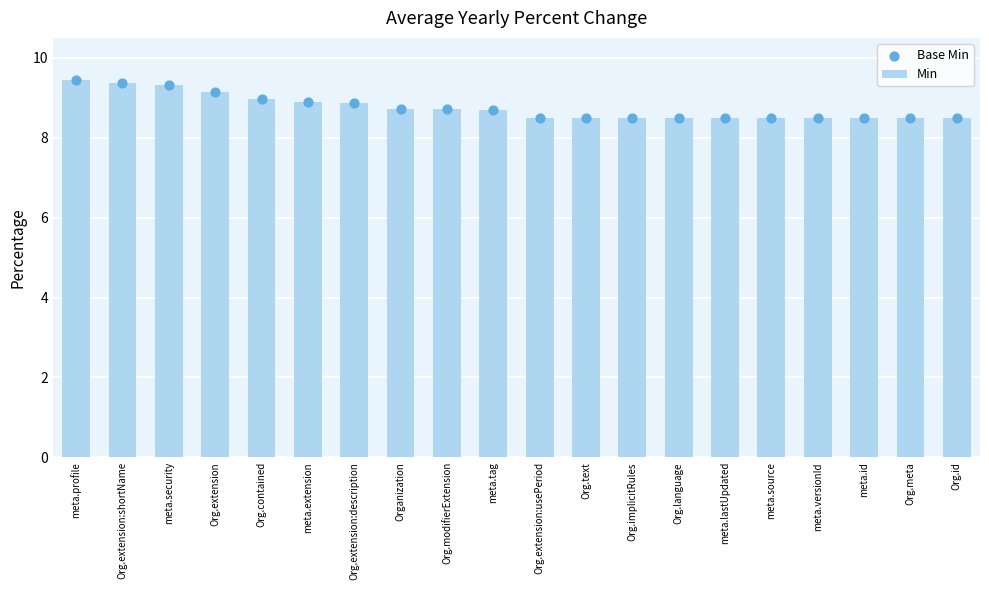

Which series contains the lowest Y value?

Min